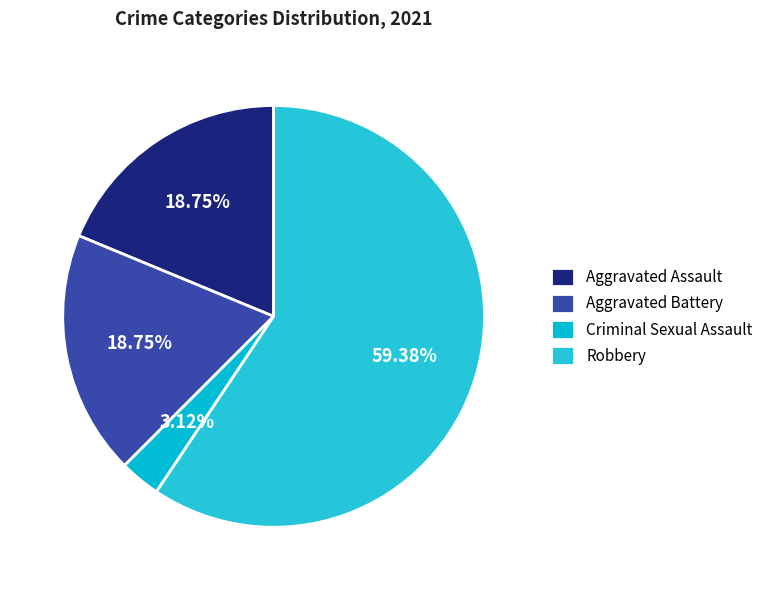

To the nearest percent, what is the difference between the Robbery and Aggravated Battery slice percentages?

41%